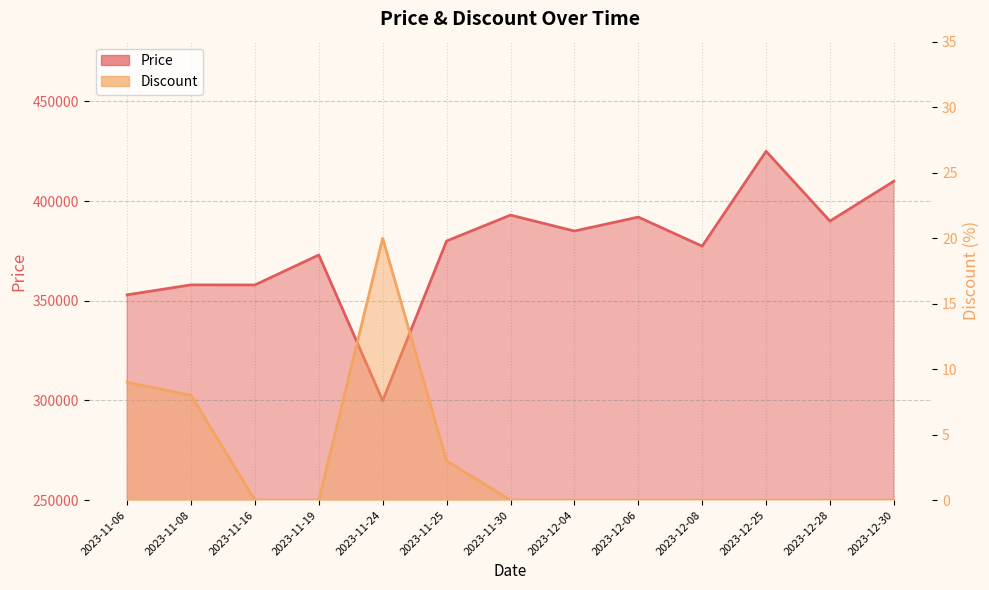

What is the average value of the Discount series?

3